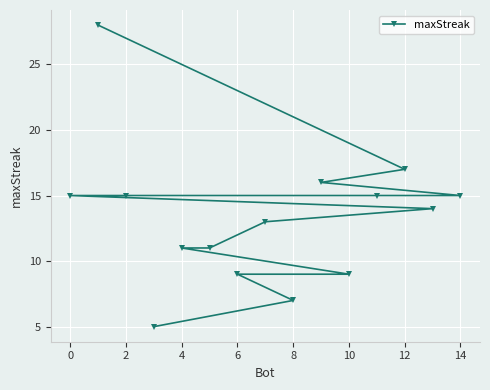

How many data points are less than 14?

7